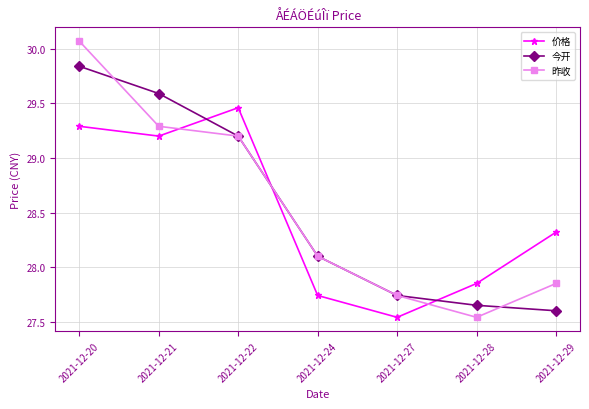

True or false: 昨收 has a value of 29.2 at 2021-12-22.

True